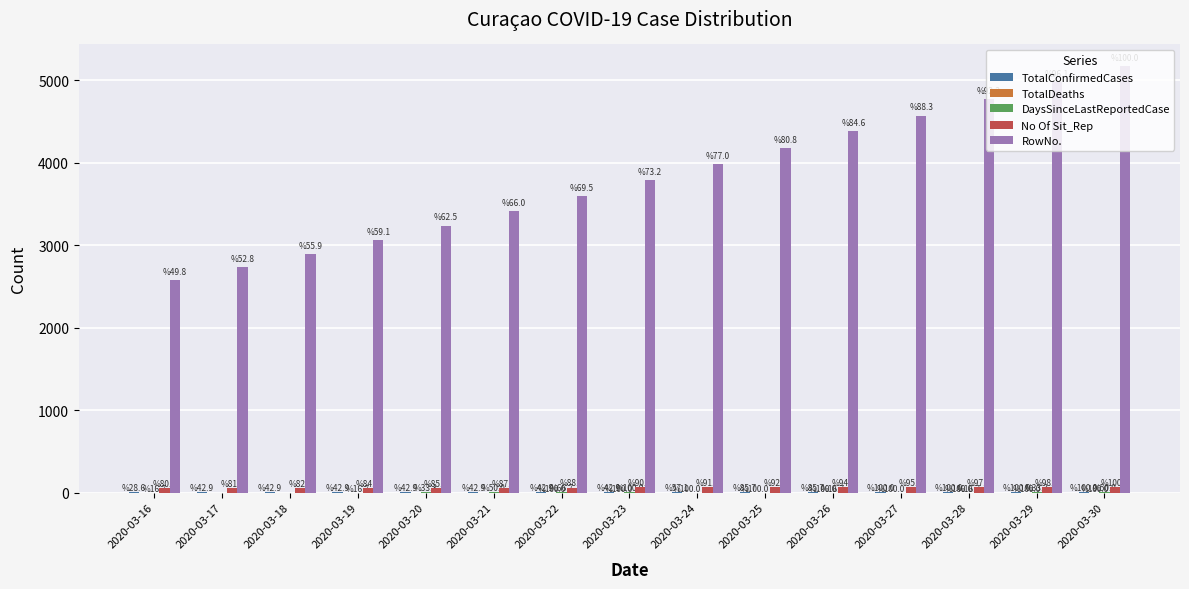

Which series has the widest spread of values?

RowNo.